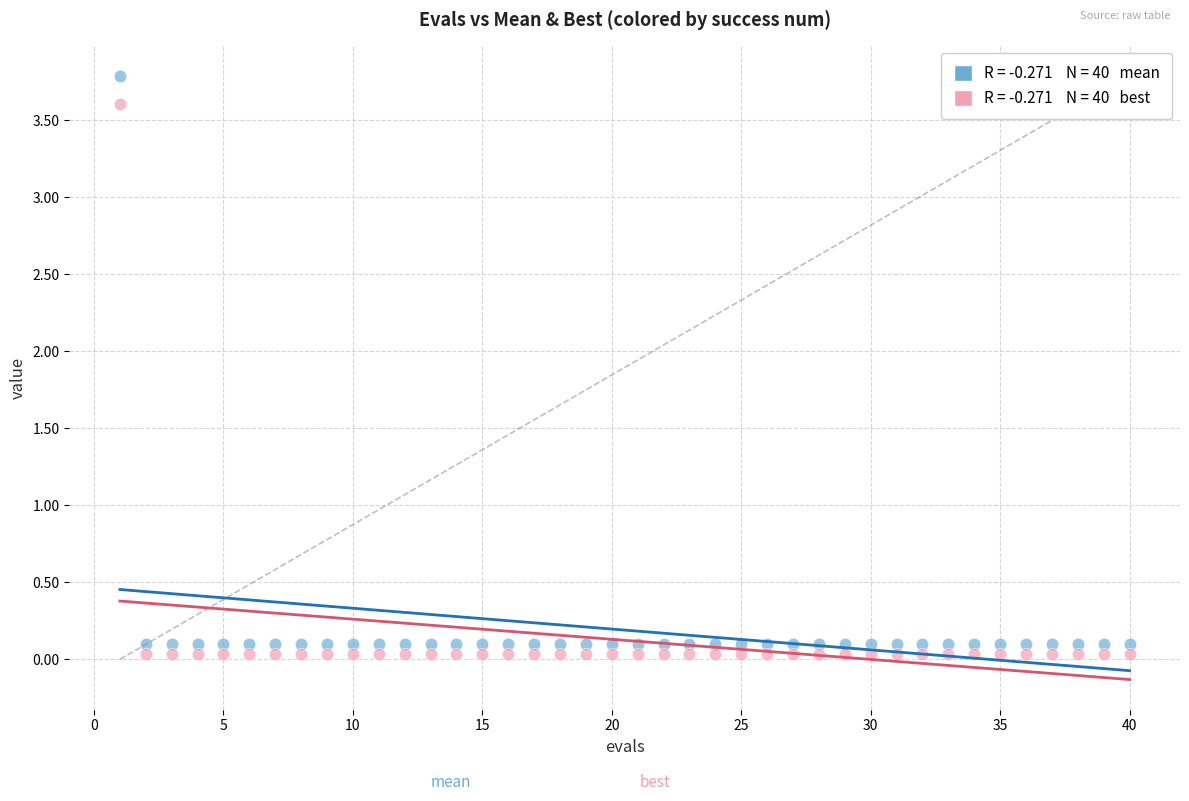

Across all data points, what is the range of X values (max minus min)?

39.0